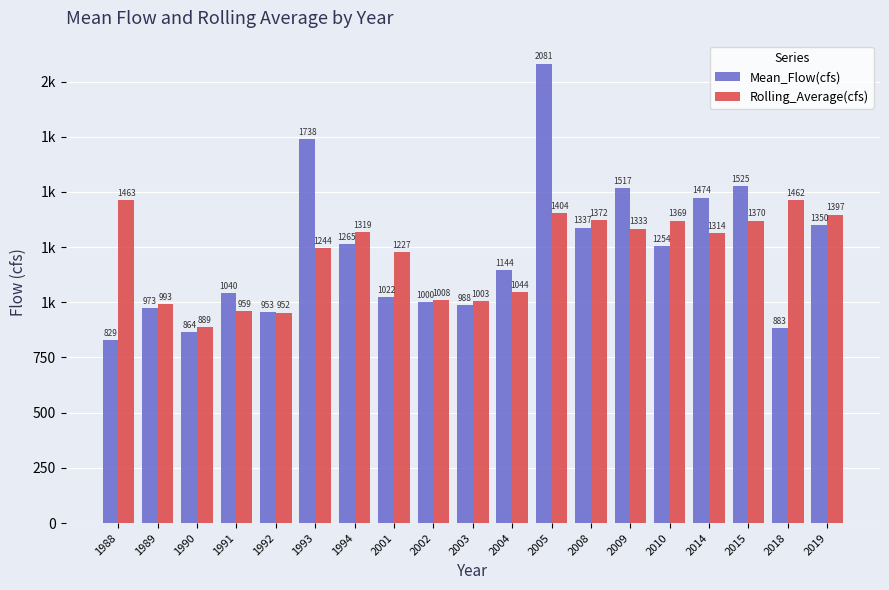

What is the sum of the Mean_Flow(cfs) values at 2019 and 1992?

2304.7